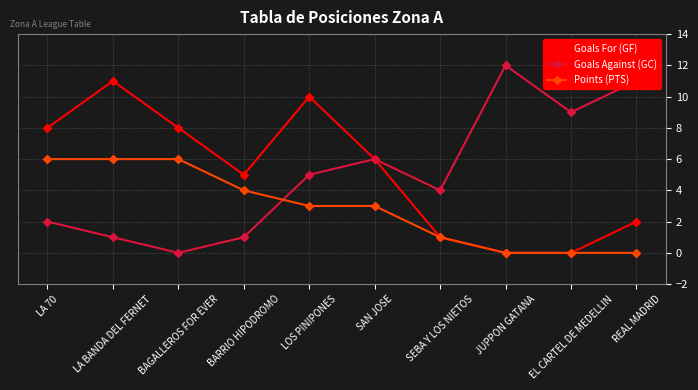

How many intersections are there between Goals Against (GC) and Points (PTS)?

1